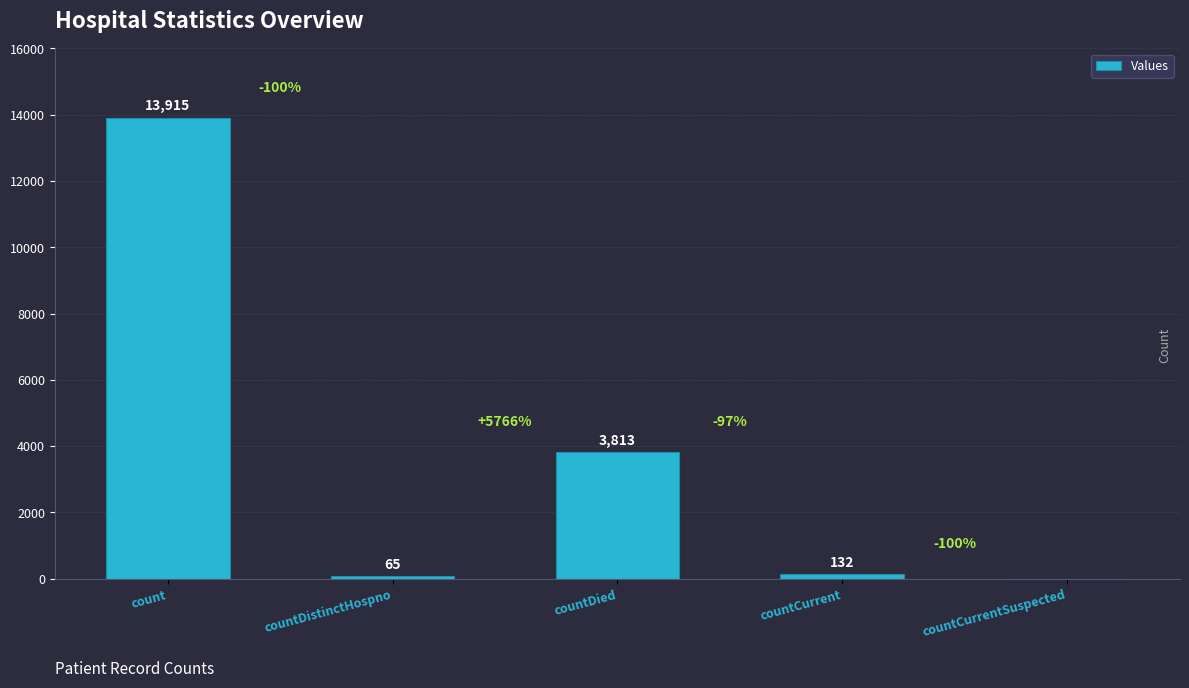

Reading left to right, transcribe all the data shown in this chart.

count=13915	countDistinctHospno=65	countDied=3813	countCurrent=132	countCurrentSuspected=0